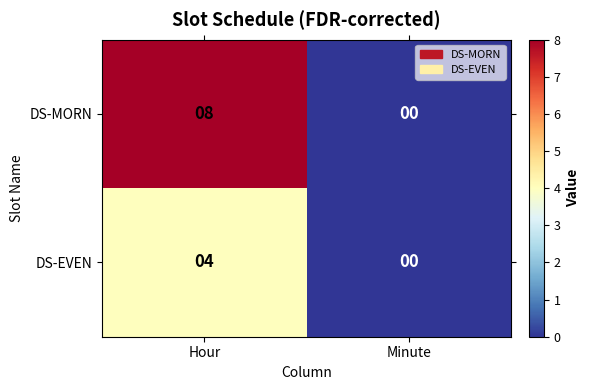

At which category does the chart reach its minimum across all series?

Minute